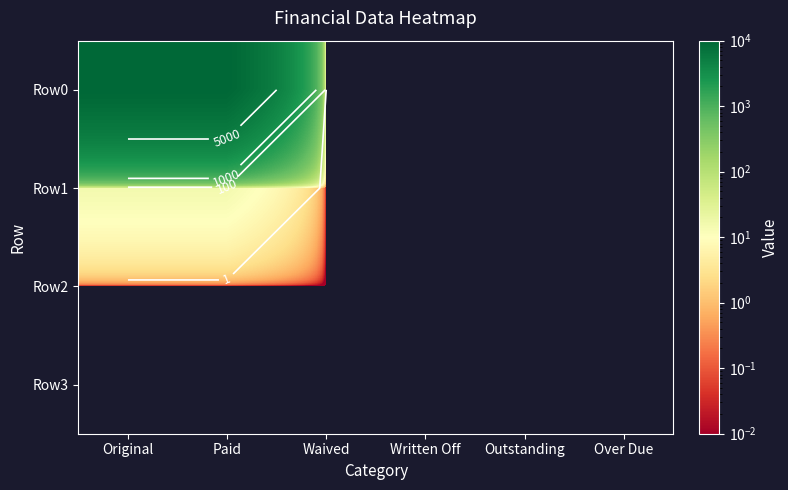

At which category is the sum across all series the highest?

Original